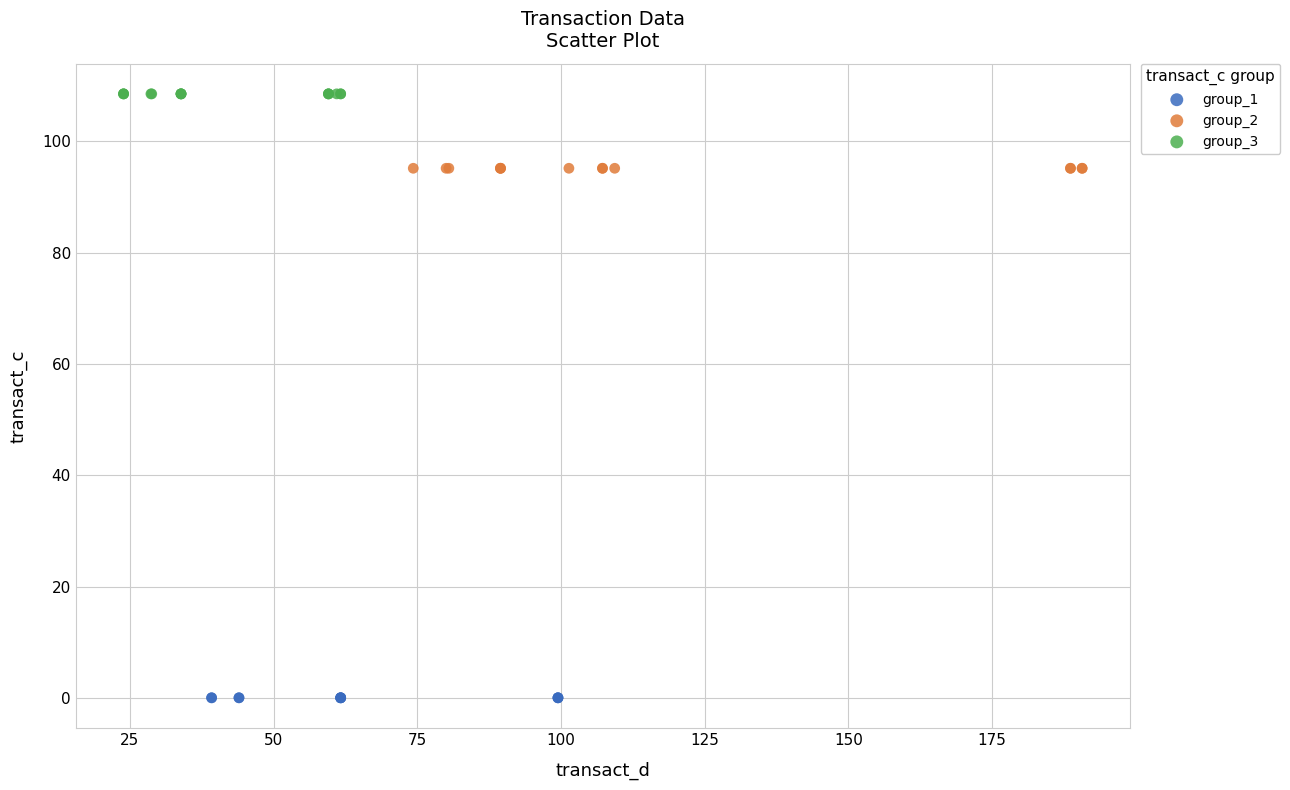

Which series contains the highest Y value?

group_3